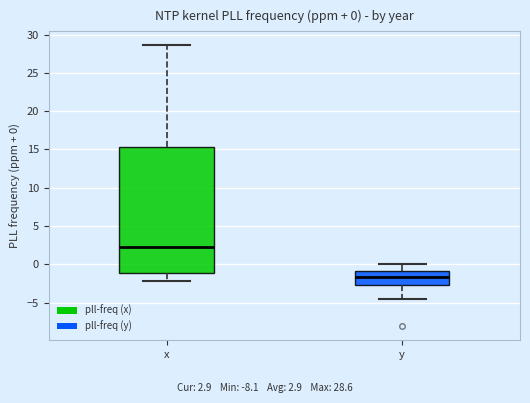

Which box has the lowest median line?

y